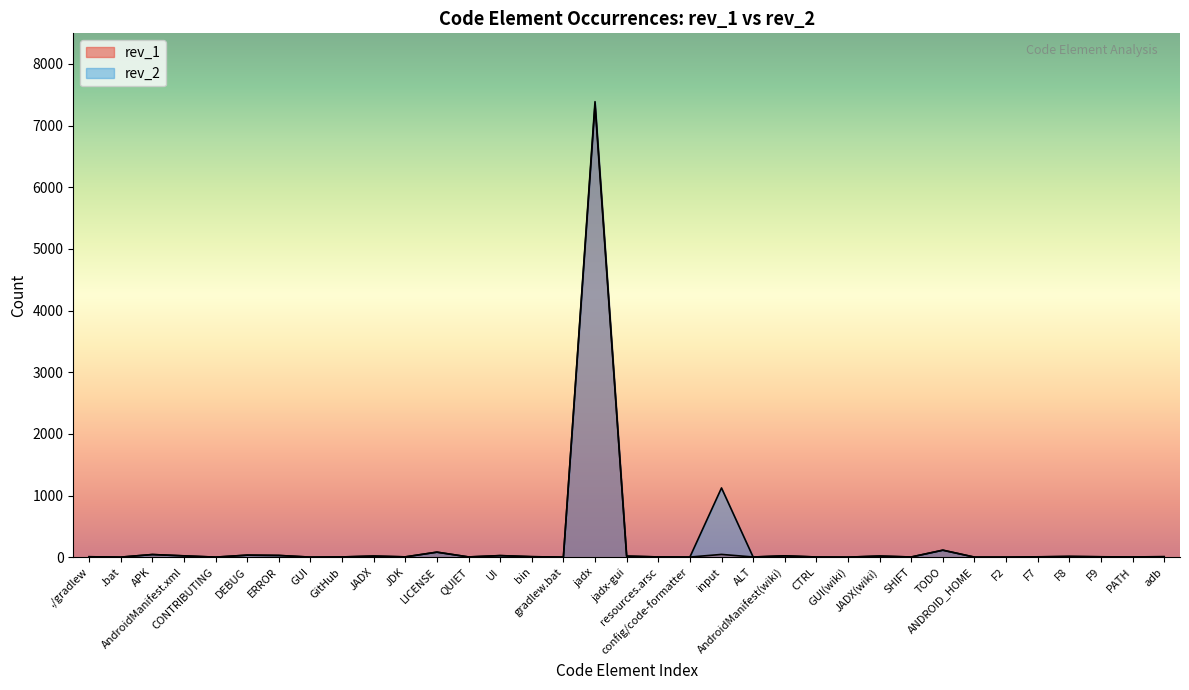

Reading left to right, list all the values displayed in this chart.

rev_2: 7	1	43	22	1	33	28	1	4	18	5	82	4	26	8	1	7387	17	4	2	1123	3	22	3	1	18	3	114	1	1	6	13	7	3	10
rev_1: 7	1	43	21	1	33	28	1	4	18	5	81	4	25	8	1	7331	17	4	2	45	3	21	3	1	18	3	113	1	1	5	11	6	3	5